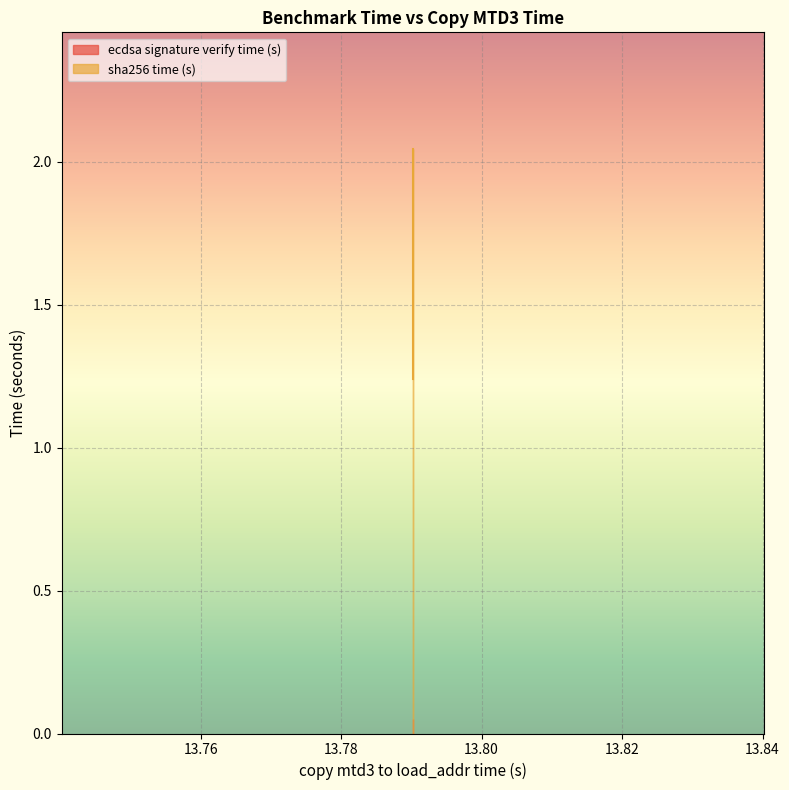

What value does the sha256 time (s) series have at 13.790222403448276?

1.2